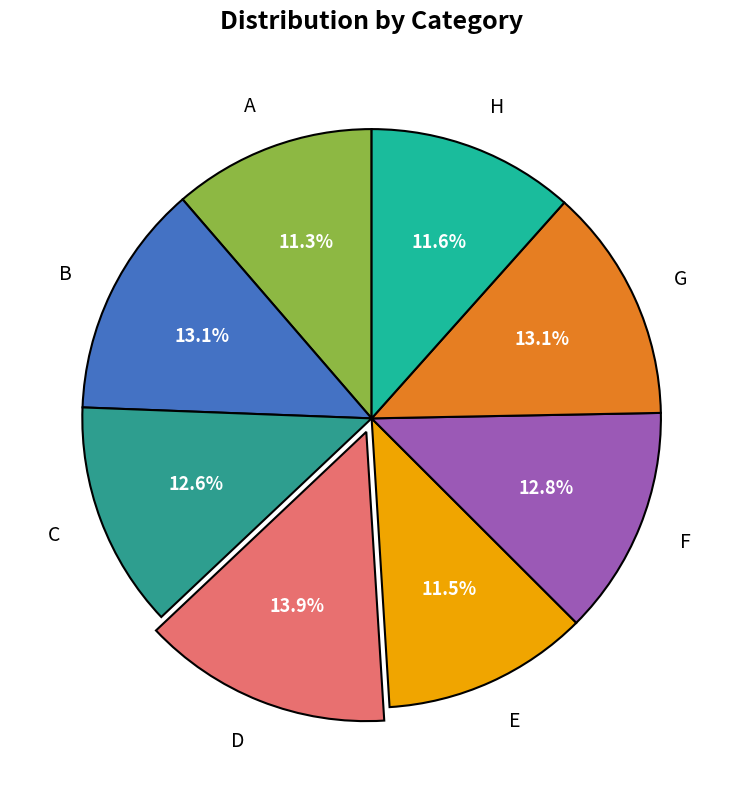

Which category has the biggest portion of the pie?

D